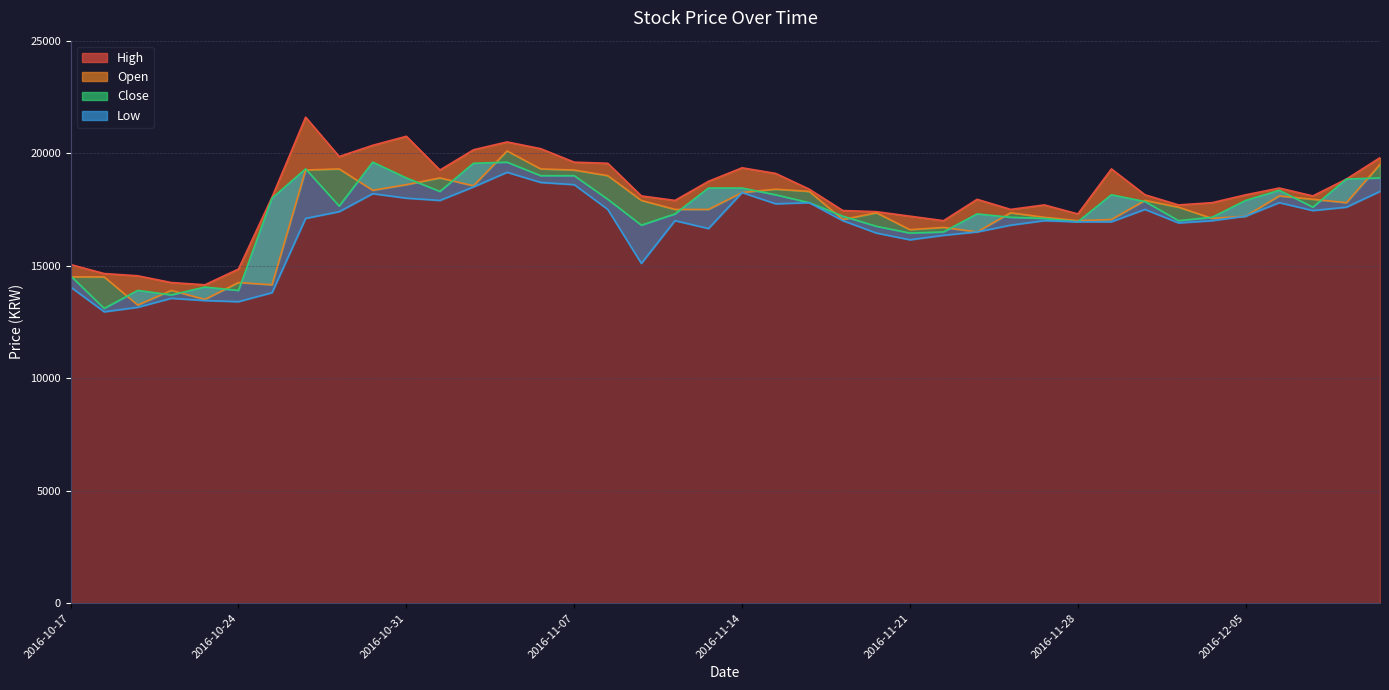

Reading left to right, transcribe all the data shown in this chart.

High: 15050	14650	14550	14250	14150	14850	18050	21600	19850	20350	20750	19250	20150	20500	20200	19600	19550	18100	17900	18750	19350	19100	18400	17450	17400	17200	17000	17950	17500	17700	17300	19300	18150	17700	17800	18150	18450	18100	18850	19800
Open: 14500	14500	13250	13900	13500	14250	14150	19250	19300	18350	18600	18900	18550	20100	19300	19250	19000	17900	17500	17500	18250	18400	18300	17050	17350	16600	16700	16500	17350	17150	17000	17050	17900	17600	17100	17200	18100	17950	17800	19500
Close: 14550	13100	13900	13700	14050	13900	18000	19300	17650	19600	18900	18300	19550	19600	19000	19000	17950	16800	17300	18450	18450	18150	17800	17200	16750	16450	16500	17300	17150	17100	16950	18150	17850	17000	17150	17900	18350	17600	18850	18900
Low: 14050	12950	13150	13550	13450	13400	13800	17100	17400	18200	18000	17900	18500	19150	18700	18600	17500	15100	17000	16650	18250	17750	17800	17000	16450	16150	16350	16500	16800	17000	16950	16950	17500	16900	17000	17200	17800	17450	17600	18300